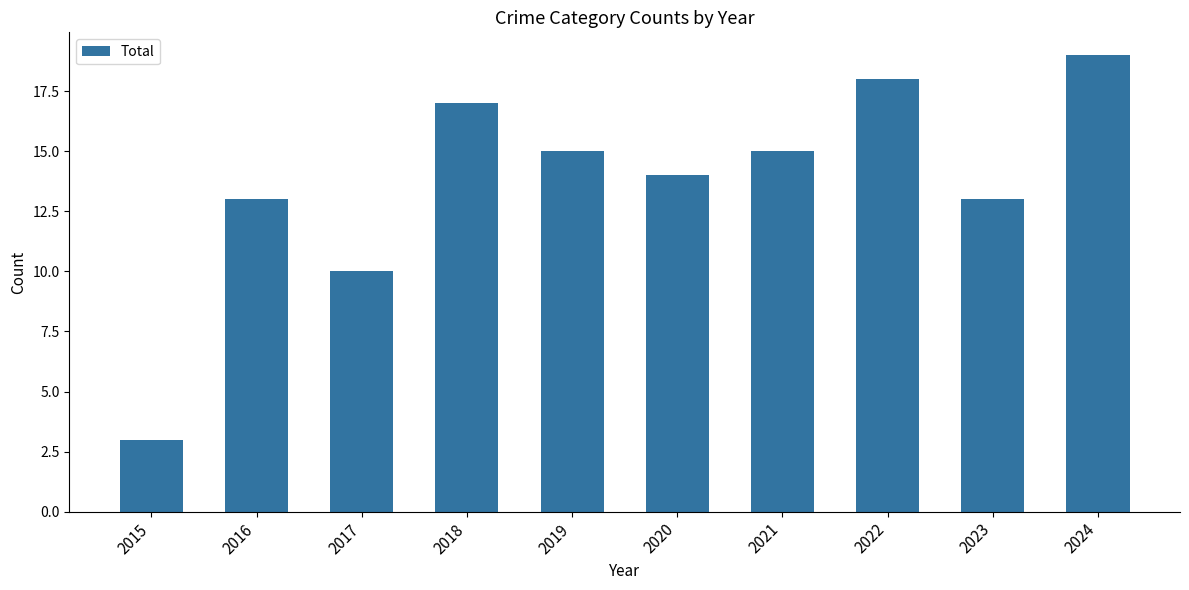

What is the difference between the values at 2020 and 2024?

5